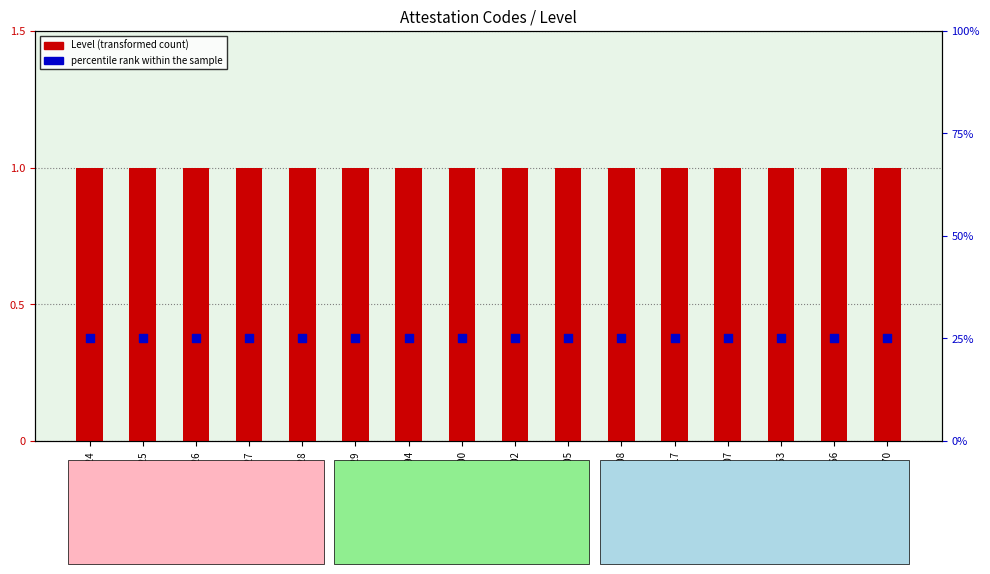

Which series contains the highest Y value?

Level